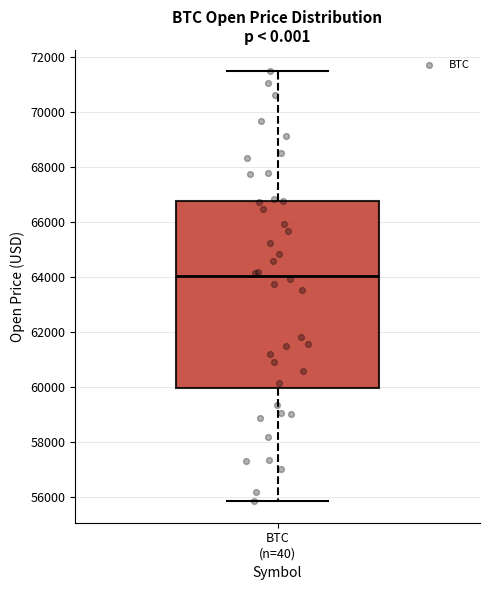

Where is the lower edge of the box for BTC (n=40) on the y-axis? The values are not printed on the chart, so give them approximately, as read against the axis.

60000